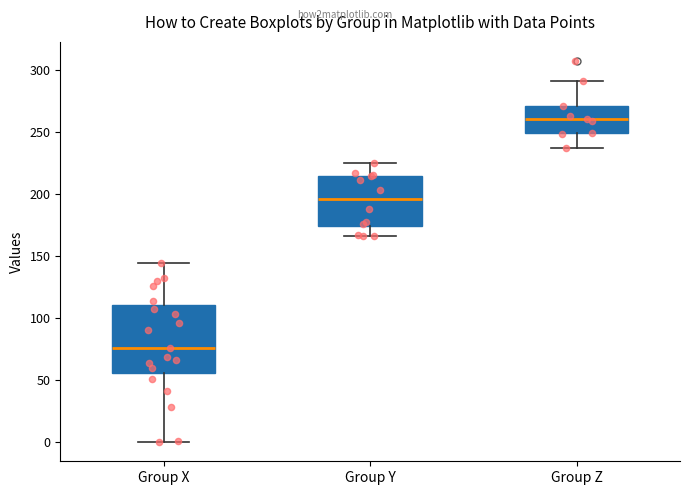

Comparing the boxes themselves (not the whiskers), which one is the tallest?

Group X